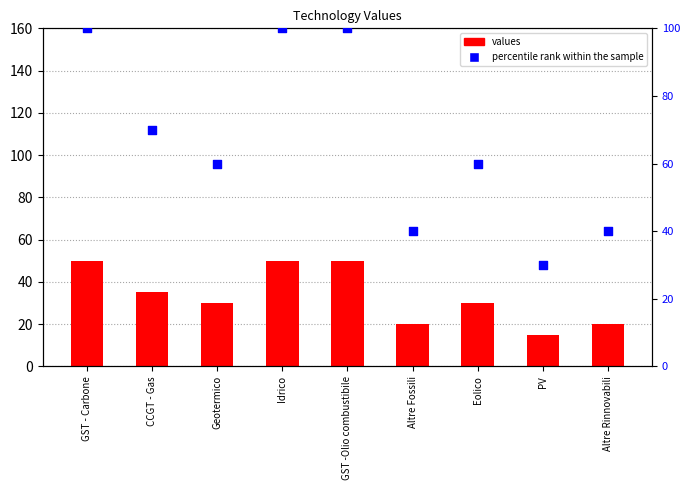

What is the total value across all series at Idrico?

150